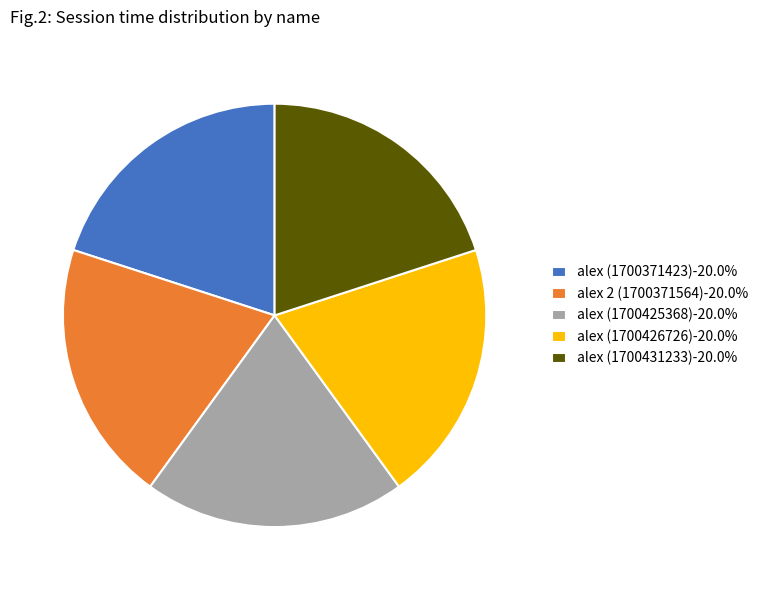

How many segments does this pie chart have?

5